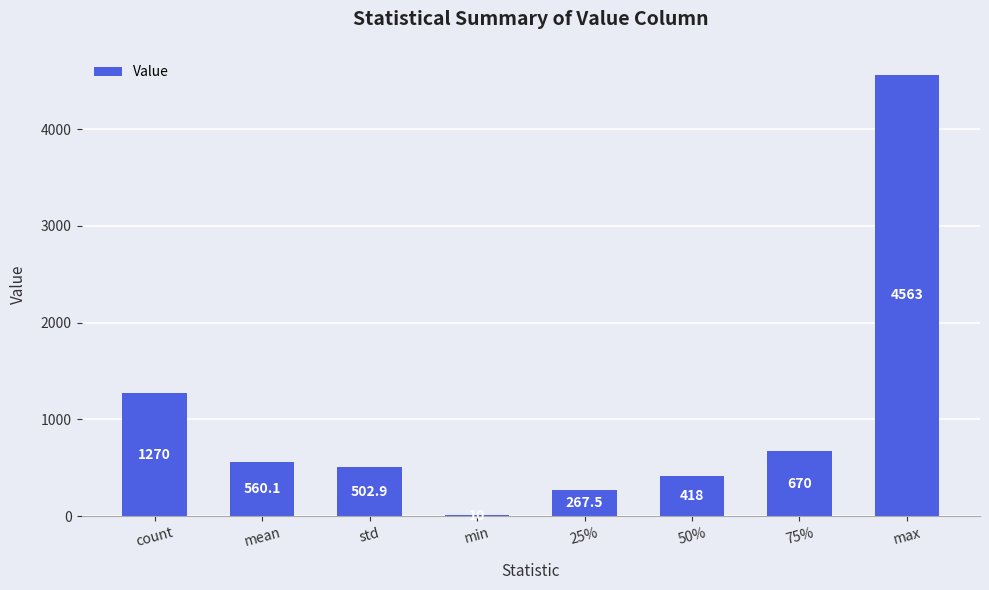

Reading left to right, transcribe all the data shown in this chart.

1270.0	560.1	502.9	10.0	267.5	418.0	670.0	4563.0